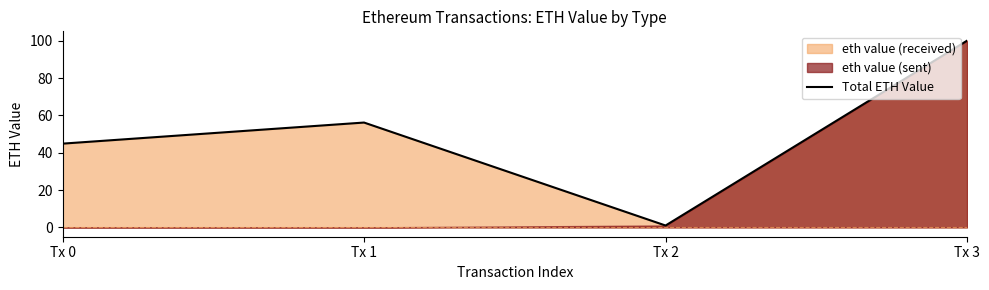

Reading left to right, transcribe all the data shown in this chart.

Tx 0=44.9	Tx 1=56.1	Tx 2=1.0	Tx 3=100.0